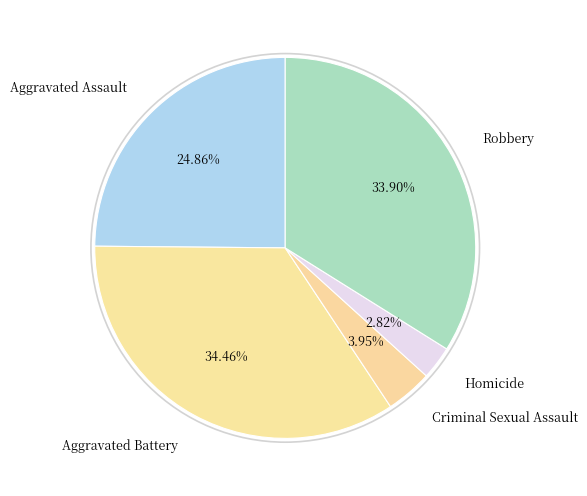

Approximately how many times larger is the value at Aggravated Assault compared to Homicide?

8.8